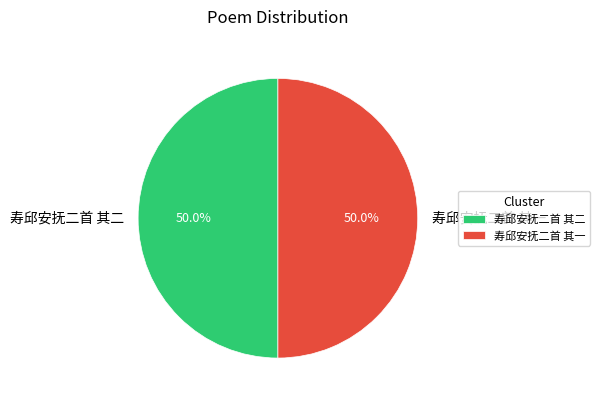

Approximately how many times larger is the value at 寿邱安抚二首 其一 compared to 寿邱安抚二首 其二?

1.0